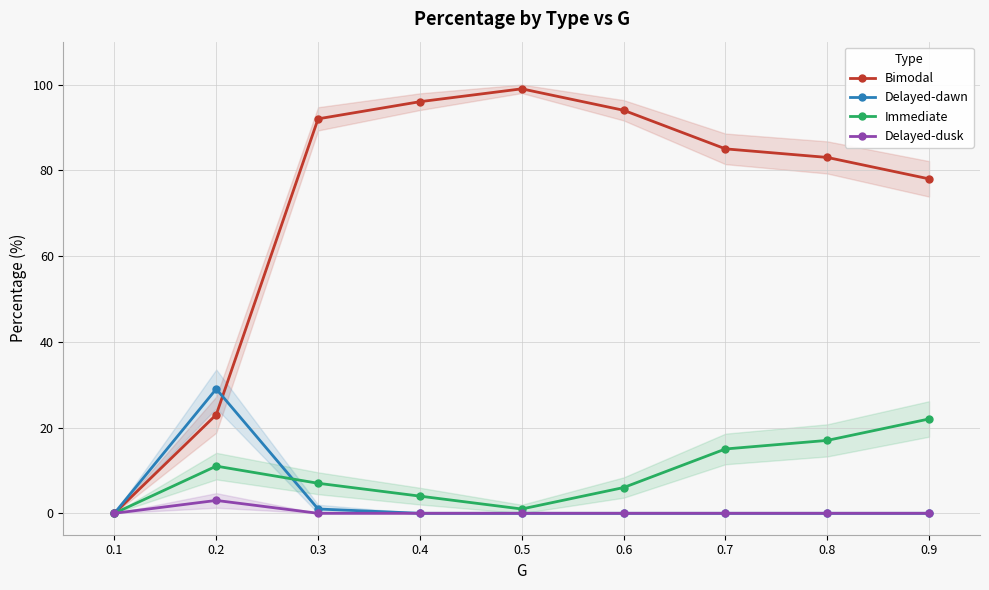

How many series are shown in this chart?

4